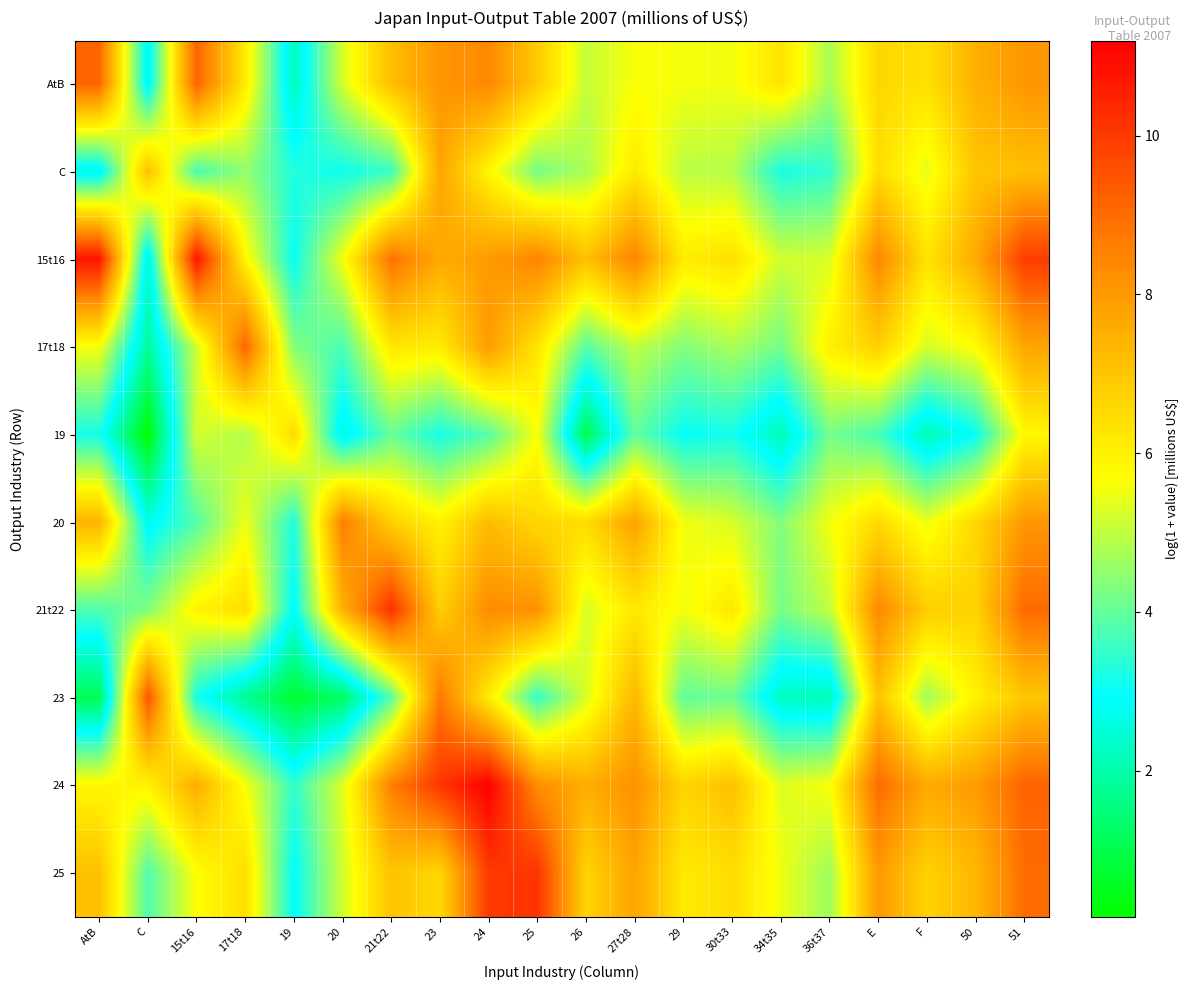

List the series in order of their peak value, highest first.

24, 15t16, 21t22, 25, 23, AtB, 17t18, 20, C, 19